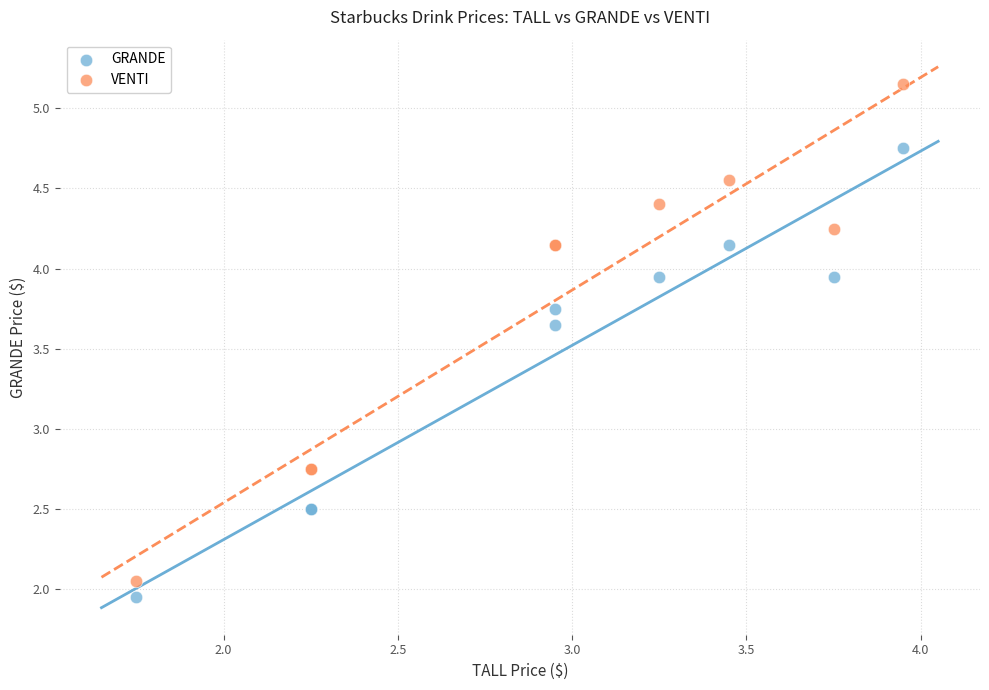

Which series contains the lowest Y value?

GRANDE